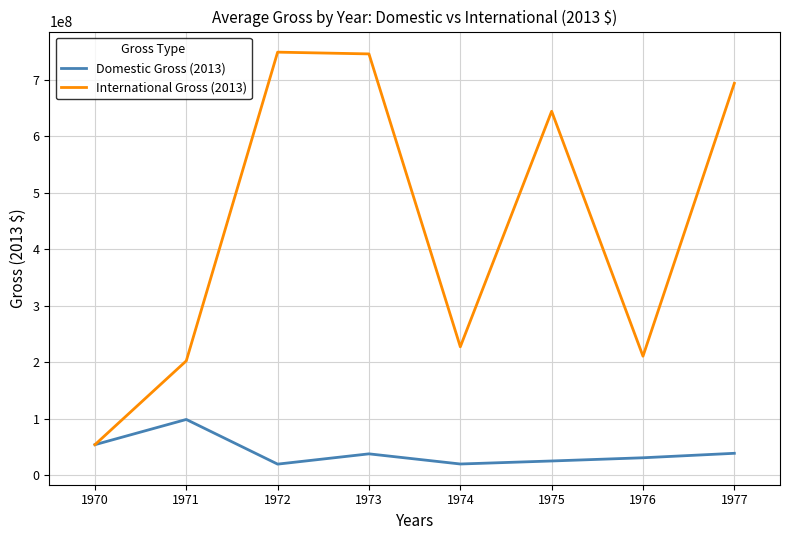

Rank the series at 1972 from lowest to highest value.

Domestic Gross (2013), International Gross (2013)